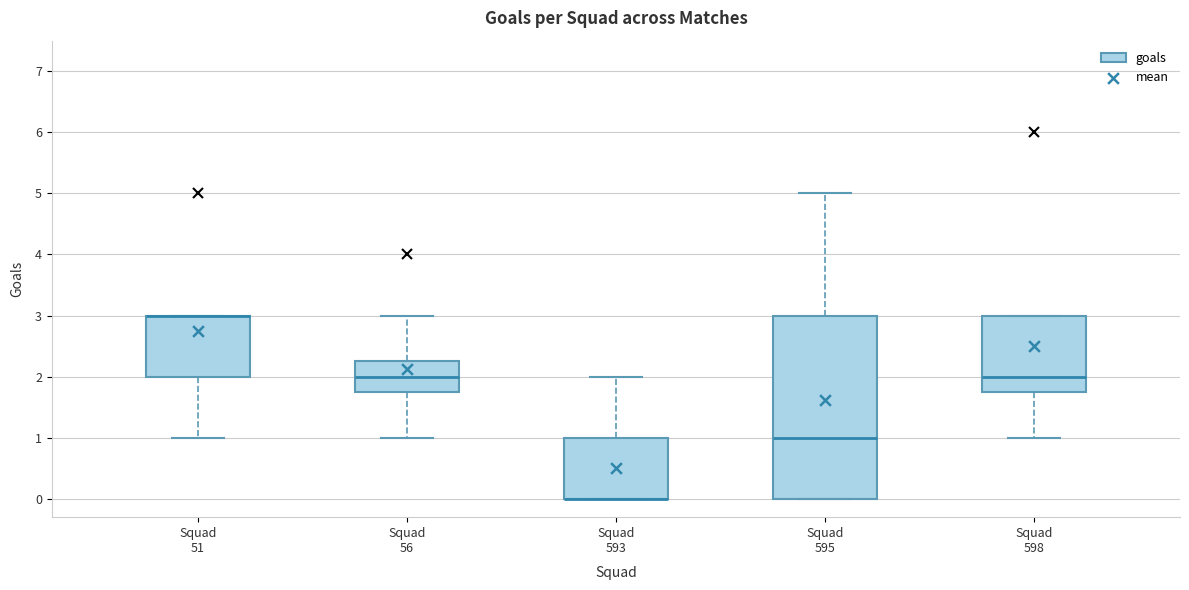

Reading left to right, transcribe this box plot: for each box, give where its median line is, the range the box spans, and where its two whiskers end, as read against the y-axis. The values are not printed on the chart, so give them approximately, as read against the axis.

Squad 51: median 3.0 (drawn on the box's upper edge), box 2.0 to 3.0, whiskers 1.0 to 3.0
Squad 56: median 2.0, box 1.8 to 2.3, whiskers 1.0 to 3.0
Squad 593: median 0.0 (drawn on the box's lower edge), box 0.0 to 1.0, whiskers 0.0 to 2.0
Squad 595: median 1.0, box 0.0 to 3.0, whiskers 0.0 to 5.0
Squad 598: median 2.0, box 1.8 to 3.0, whiskers 1.0 to 3.0